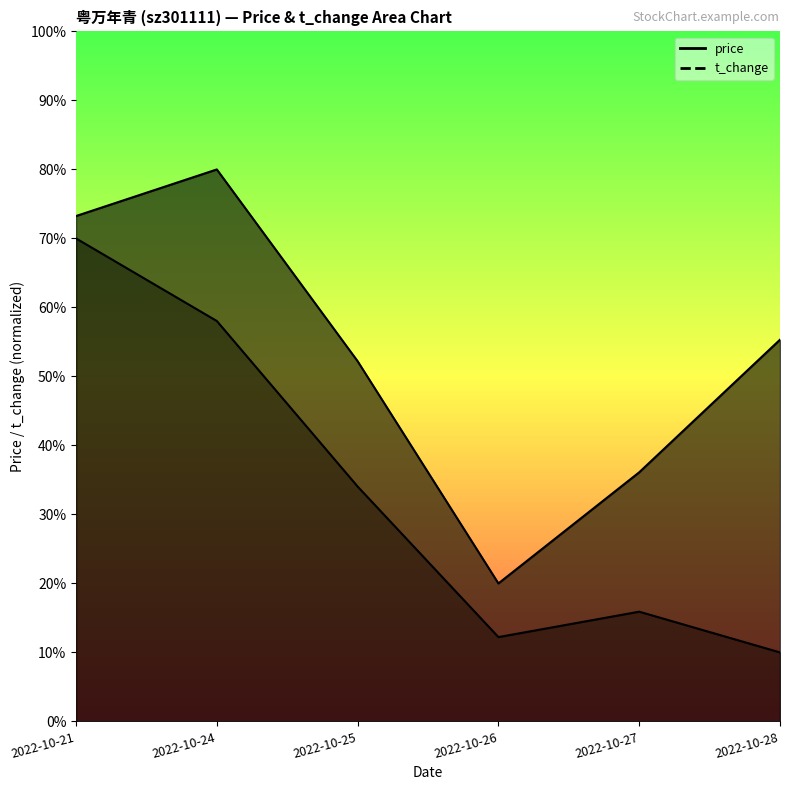

Is the value of price at 2022-10-24 greater than the value of volume at 2022-10-25?

Yes